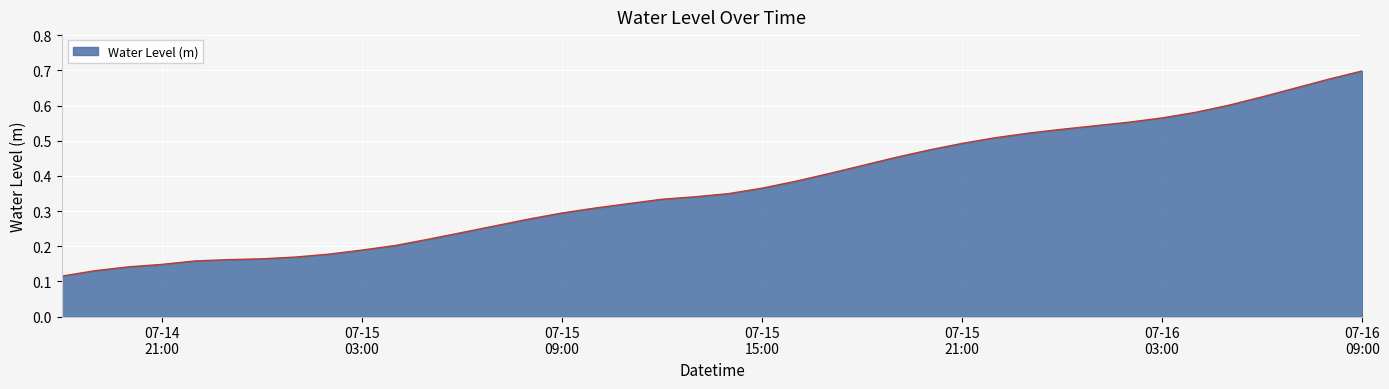

List the labels in order of value, largest first.

2024-07-16 09:00:00, 2024-07-16 08:00:00, 2024-07-16 07:00:00, 2024-07-16 06:00:00, 2024-07-16 05:00:00, 2024-07-16 04:00:00, 2024-07-16 03:00:00, 2024-07-16 02:00:00, 2024-07-16 01:00:00, 2024-07-16 00:00:00, 2024-07-15 23:00:00, 2024-07-15 22:00:00, 2024-07-15 21:00:00, 2024-07-15 20:00:00, 2024-07-15 19:00:00, 2024-07-15 18:00:00, 2024-07-15 17:00:00, 2024-07-15 16:00:00, 2024-07-15 15:00:00, 2024-07-15 14:00:00, 2024-07-15 13:00:00, 2024-07-15 12:00:00, 2024-07-15 11:00:00, 2024-07-15 10:00:00, 2024-07-15 09:00:00, 2024-07-15 08:00:00, 2024-07-15 07:00:00, 2024-07-15 06:00:00, 2024-07-15 05:00:00, 2024-07-15 04:00:00, 2024-07-15 03:00:00, 2024-07-15 02:00:00, 2024-07-15 01:00:00, 2024-07-15 00:00:00, 2024-07-14 23:00:00, 2024-07-14 22:00:00, 2024-07-14 21:00:00, 2024-07-14 20:00:00, 2024-07-14 19:00:00, 2024-07-14 18:00:00